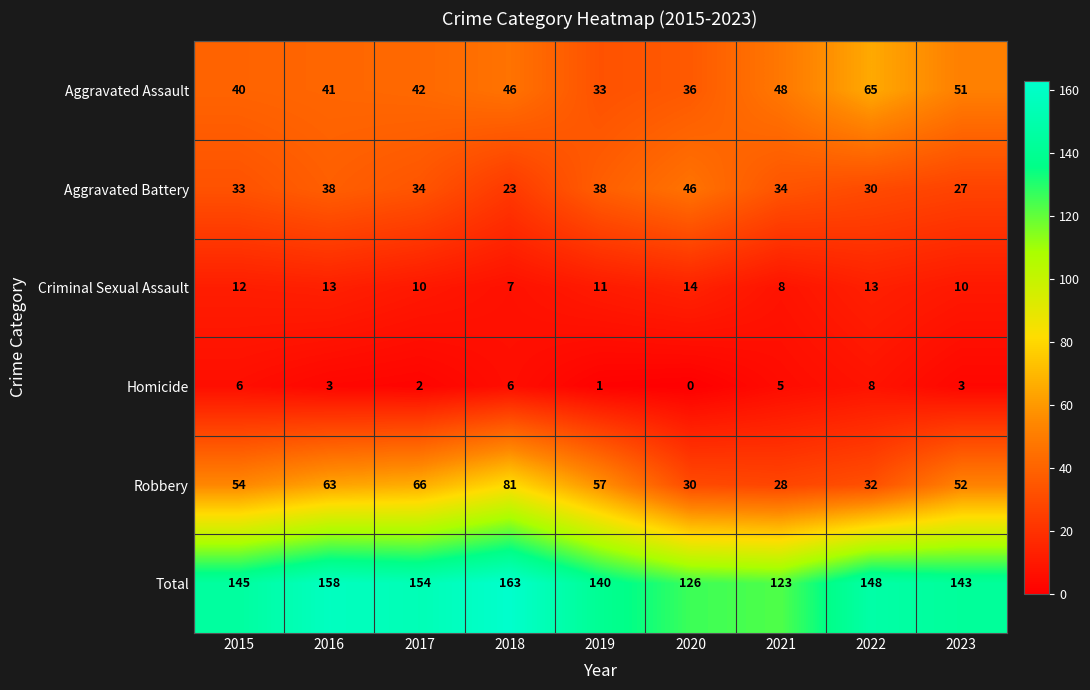

List the series in order of their peak value, lowest first.

Homicide, Criminal Sexual Assault, Aggravated Battery, Aggravated Assault, Robbery, Total